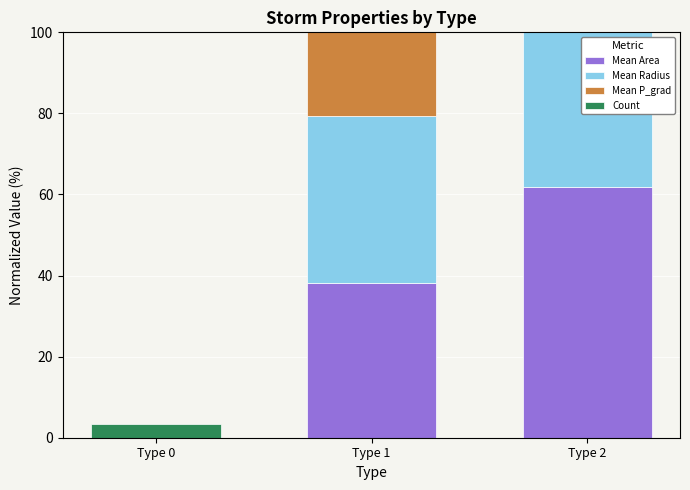

Between Type 2 and Type 0, which is larger?

Type 2